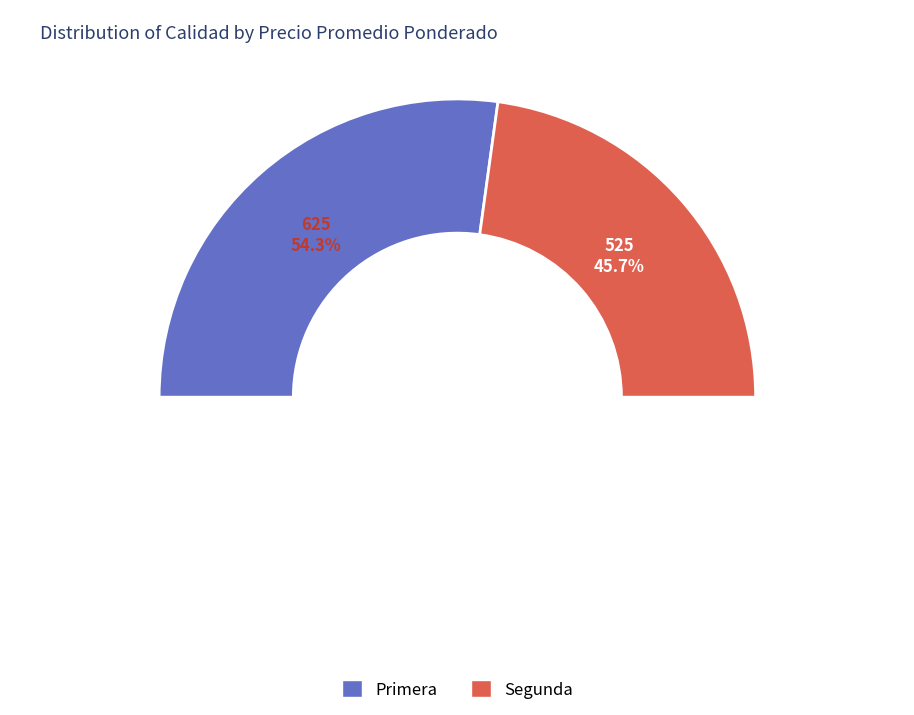

Does Segunda account for over 50% of the chart?

No